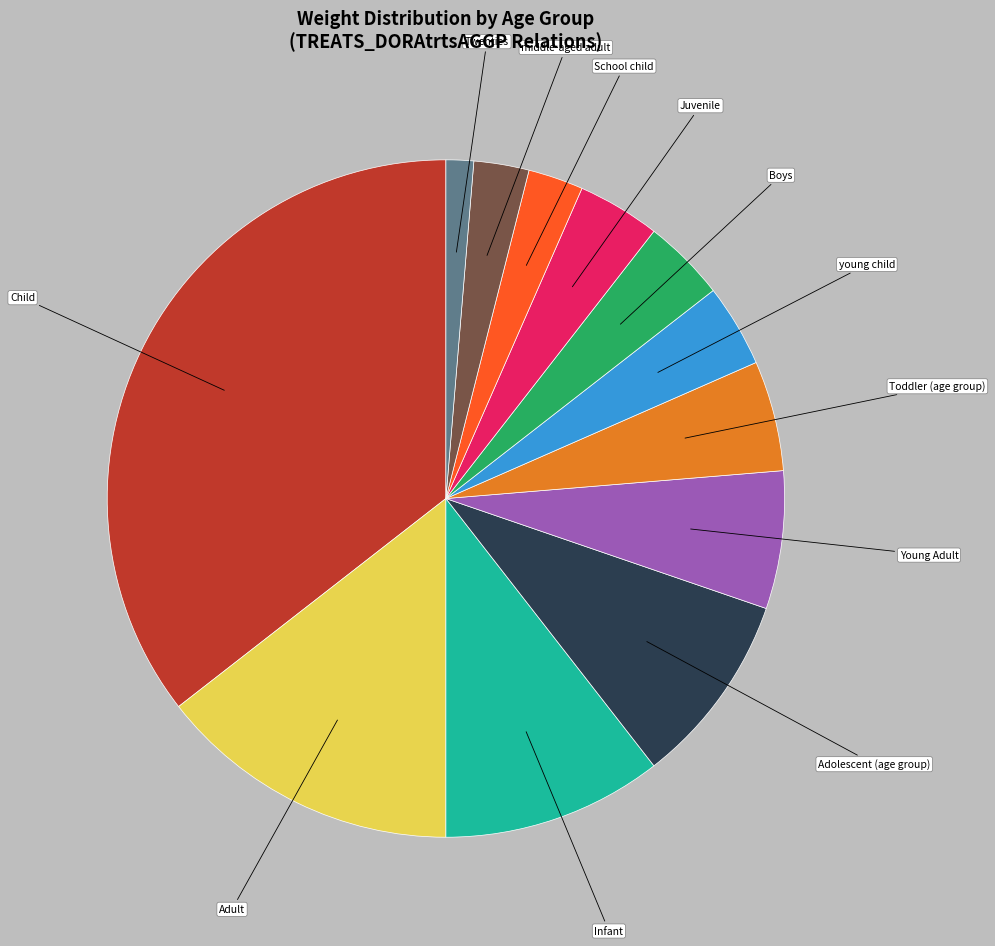

Which category has the biggest portion of the pie?

Child